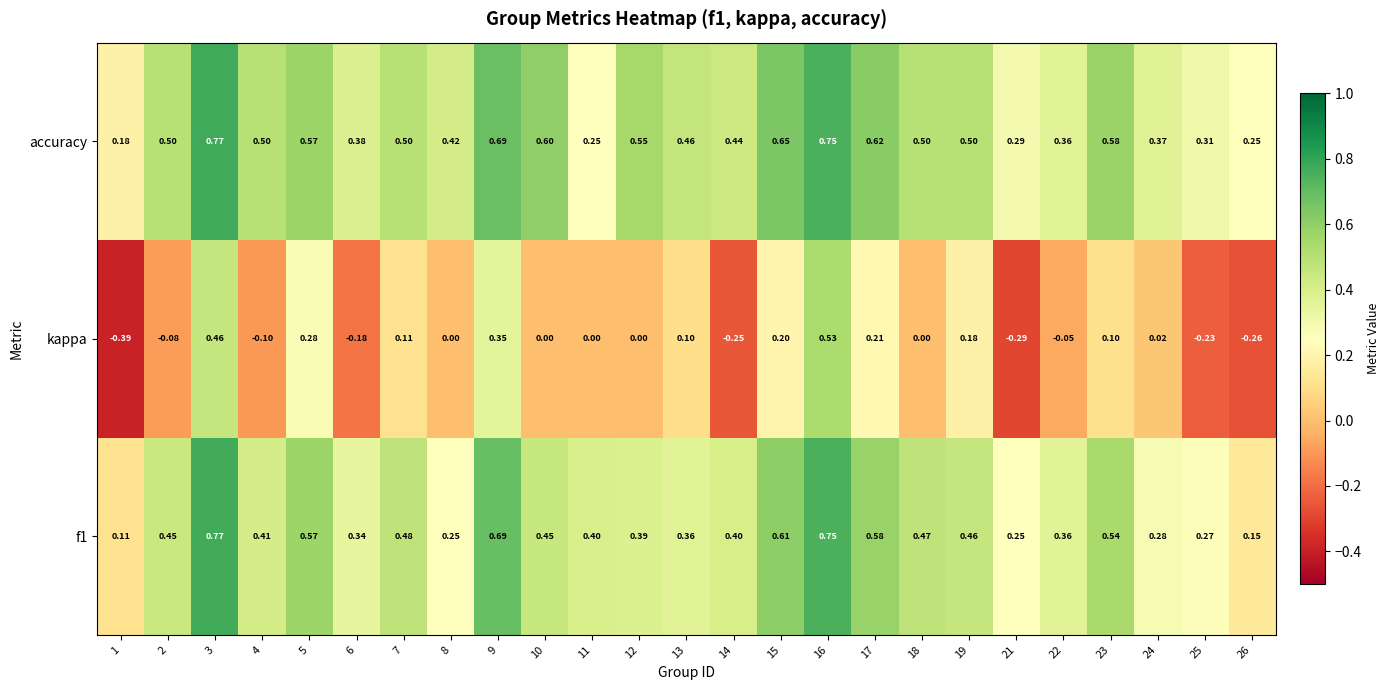

Which series has the largest total across all categories?

accuracy